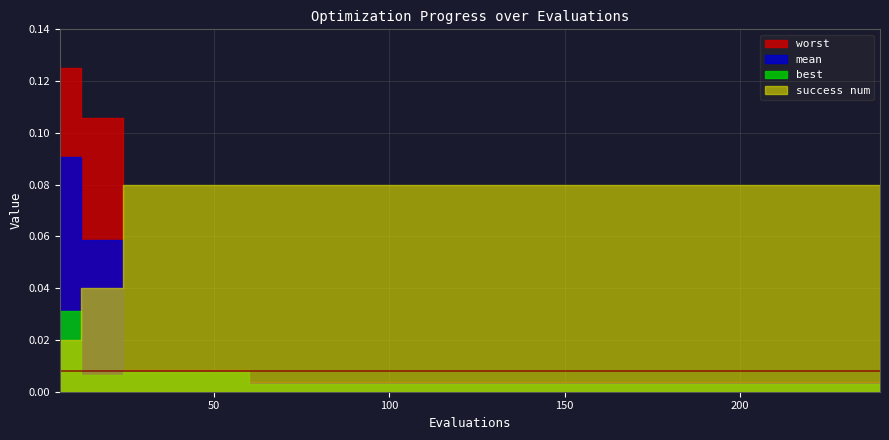

The worst series shows 0.0 at 216. True or false?

True